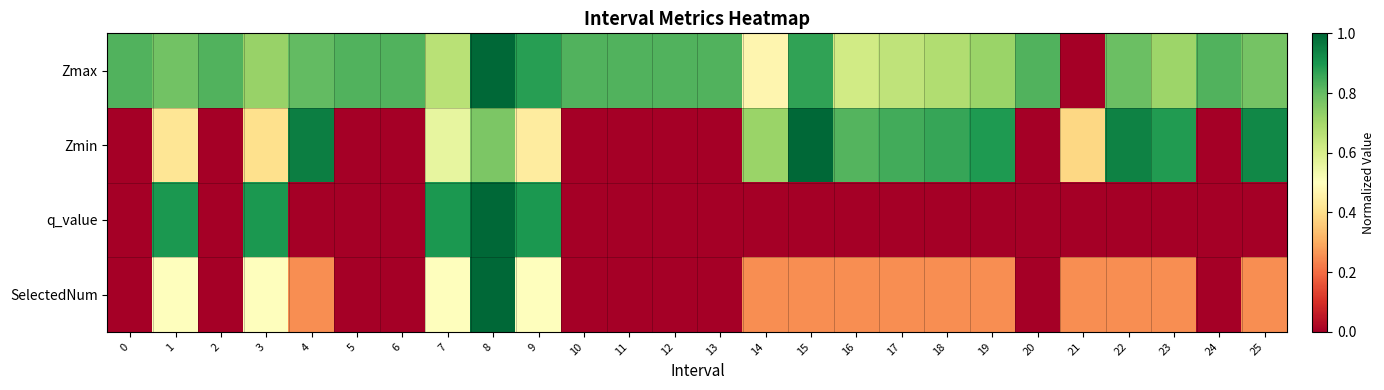

Between 3 and 19, which series saw the biggest shift?

q_value